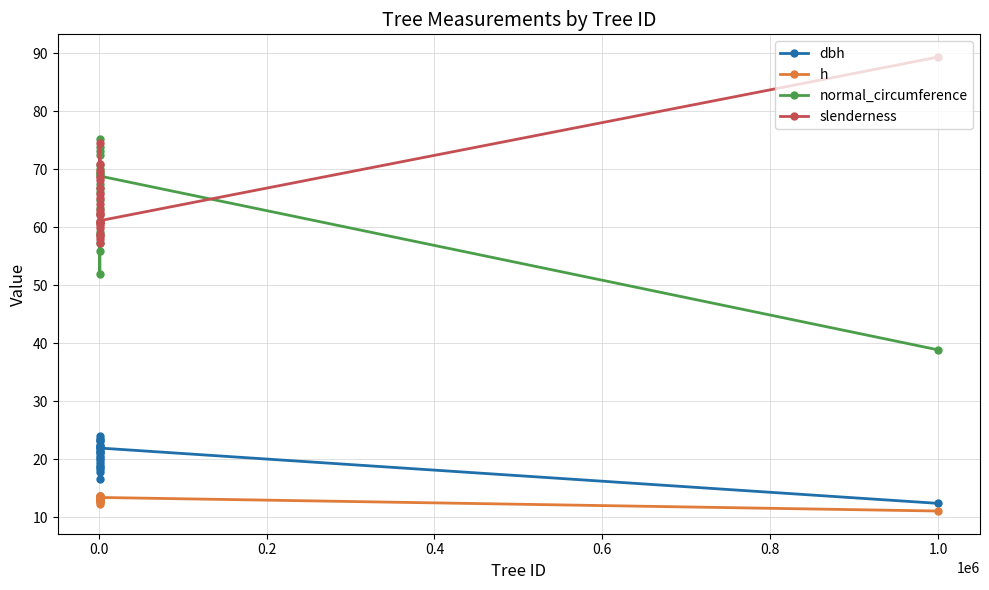

How many lines are shown in the chart?

4